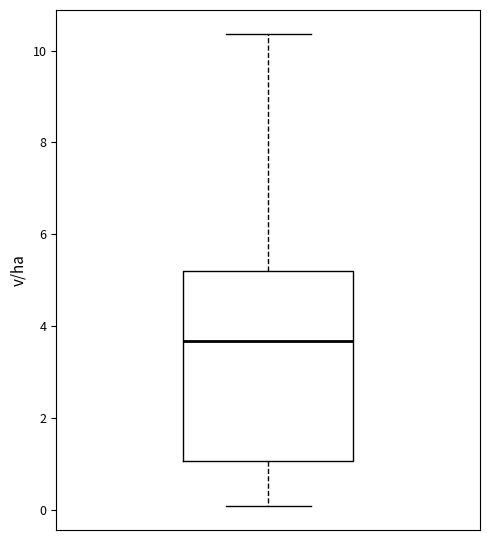

Read this box plot against the y-axis: the position of the median line, the range covered by the box, and the ends of both whiskers. The values are not printed on the chart, so give them approximately, as read against the axis.

median 3.6, box 1.0 to 5.2, whiskers 0.0 to 10.4